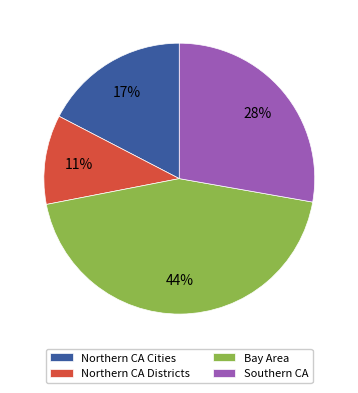

Is there a majority slice in this chart?

No